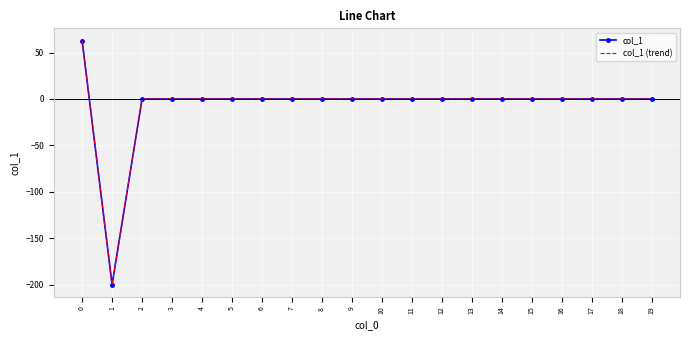

List the labels in order of col_1 (trend) value, smallest first.

1, 2, 3, 4, 5, 6, 7, 8, 9, 10, 11, 12, 13, 14, 15, 16, 17, 18, 19, 0